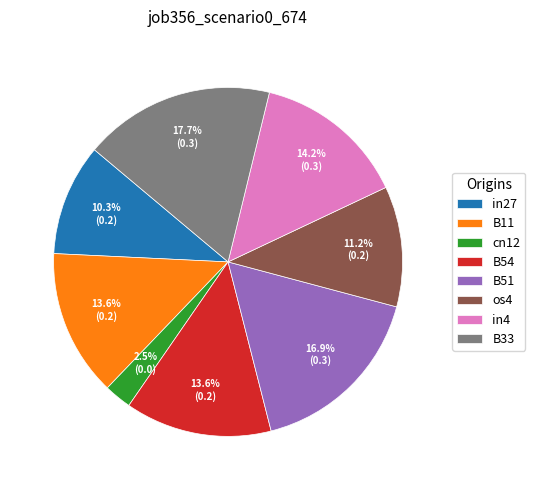

Is cn12 the majority of the pie?

No